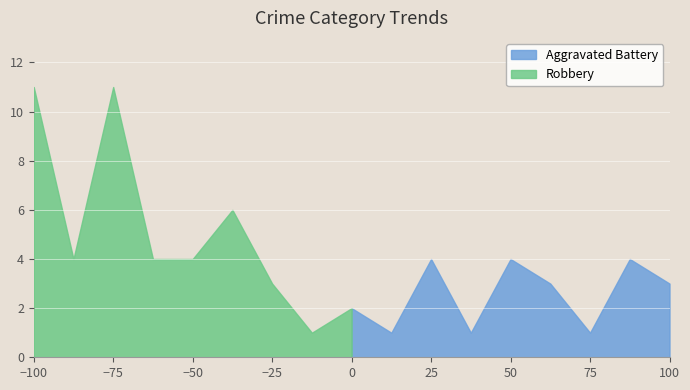

What is the value of the Aggravated Battery point at the 4th from the left?

1